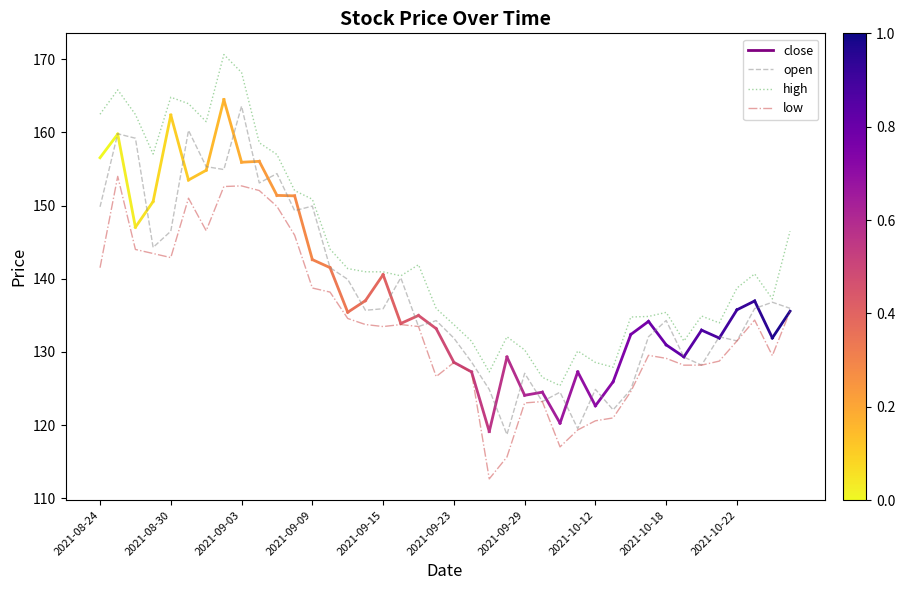

True or false: low and high cross at least once.

False